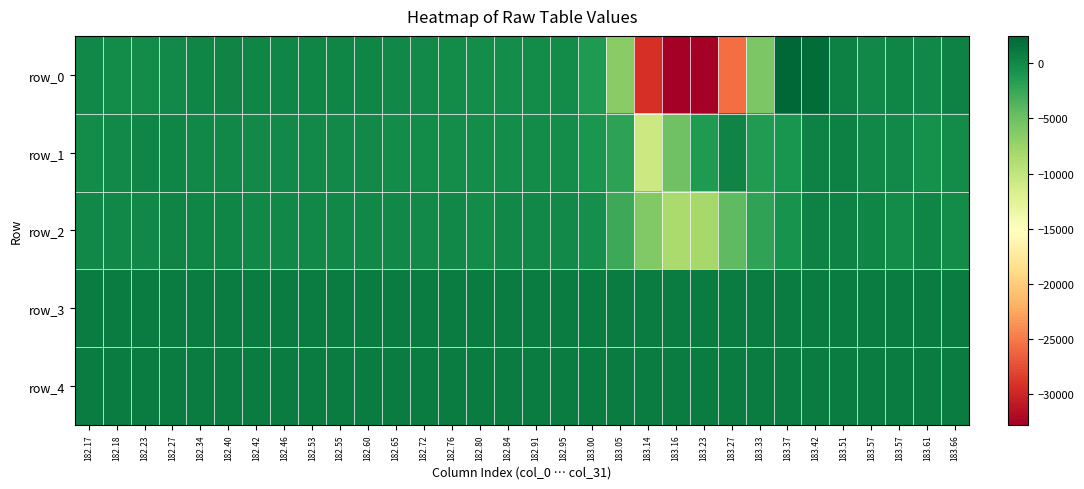

List the labels in order of row_3 value, smallest first.

182.53, 183.33, 182.76, 183.00, 182.84, 182.95, 182.23, 182.18, 182.91, 183.16, 182.34, 182.42, 182.60, 182.17, 182.40, 182.55, 182.65, 182.72, 183.05, 183.37, 182.27, 182.80, 183.57, 183.66, 183.42, 182.46, 183.23, 183.27, 183.57, 183.61, 183.51, 183.14